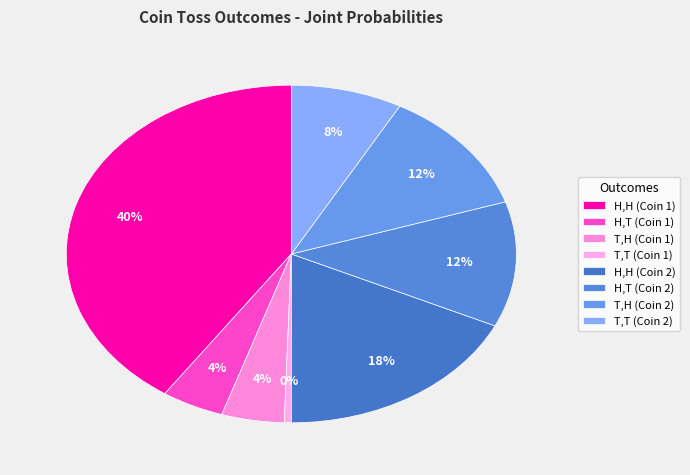

To the nearest percent, what is the difference between the largest and smallest slice percentages?

40%